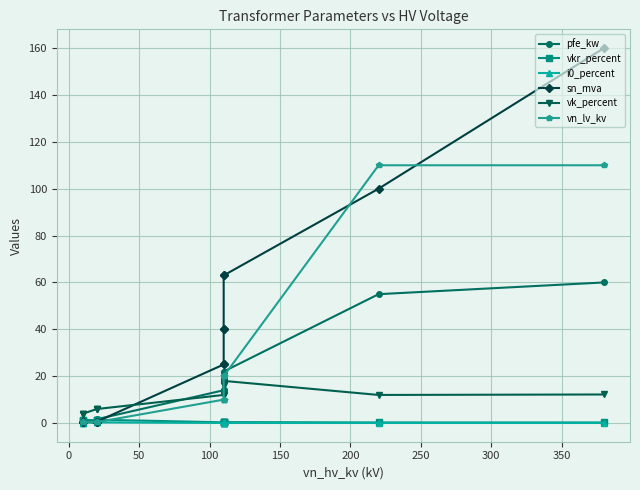

True or false: vn_lv_kv has a value of 0.1 at 50.

False